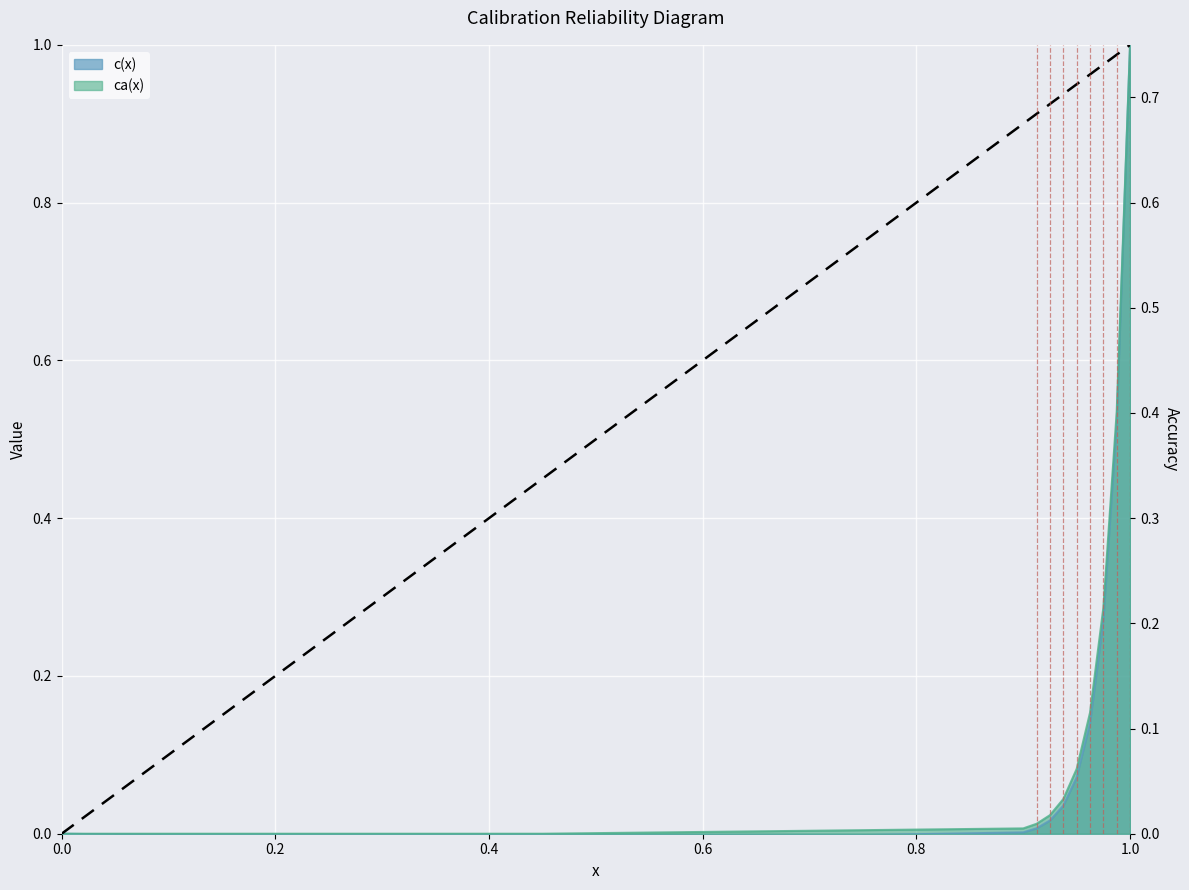

Reading left to right, list all the values displayed in this chart.

c(x): 0.0	-0.0	0.0	0.0	0.0	0.0	0.1	0.1	0.3	0.5	1.0
ca(x): 0.0	0.0	0.0	0.0	0.0	0.0	0.1	0.2	0.3	0.5	1.0